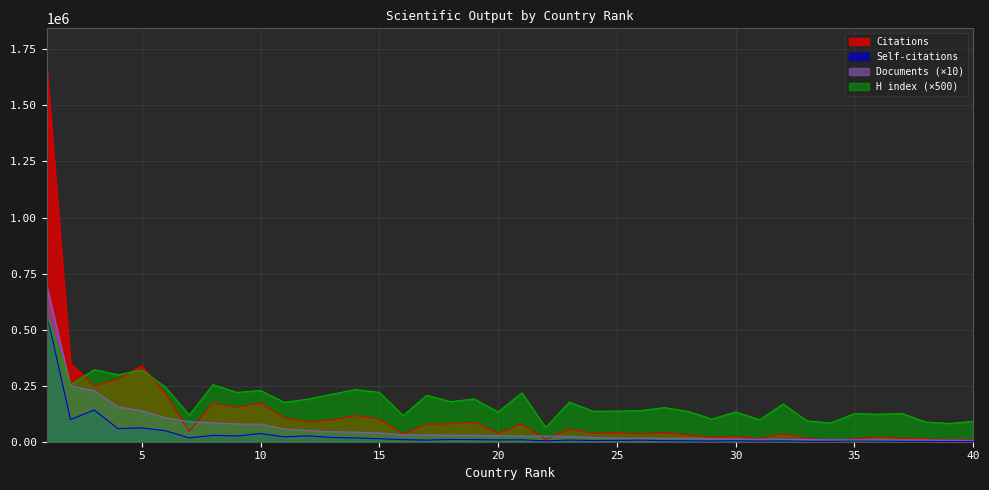

The Documents series shows 429016 at 2. True or false?

False